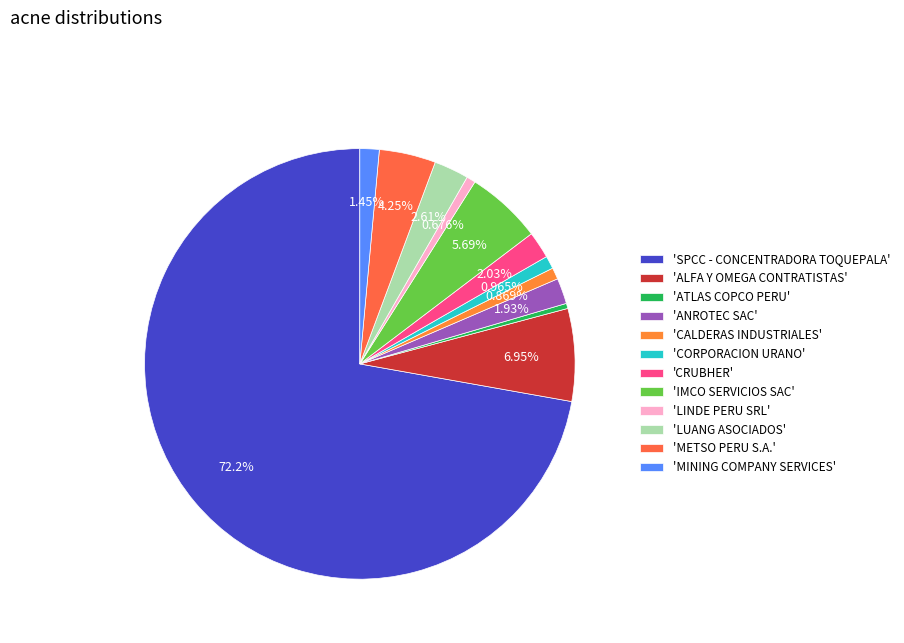

How many slices are in this pie chart?

12